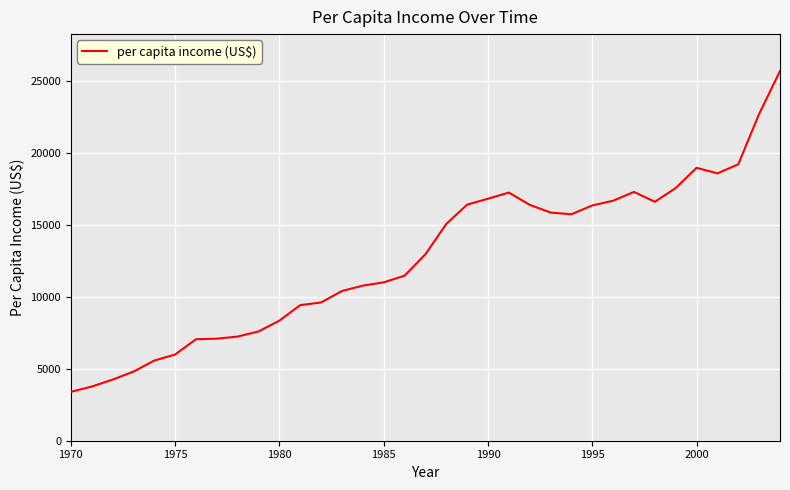

What is the difference between the maximum and minimum values?

22319.8